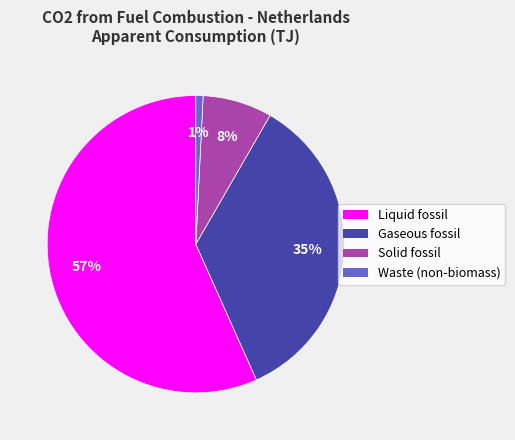

Between Solid fossil and Gaseous fossil, which is larger?

Gaseous fossil